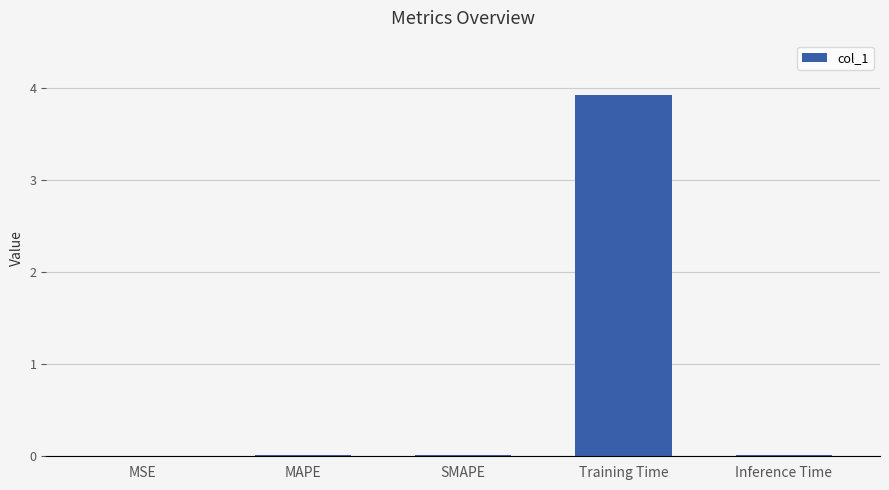

What is the average value?

0.8